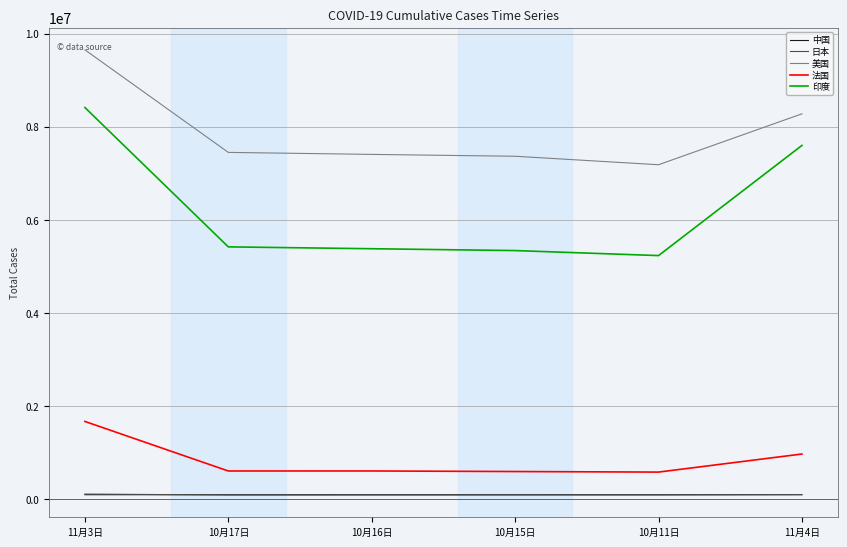

Between which two adjacent categories do 中国 and 日本 first intersect?

11月3日 and 10月17日